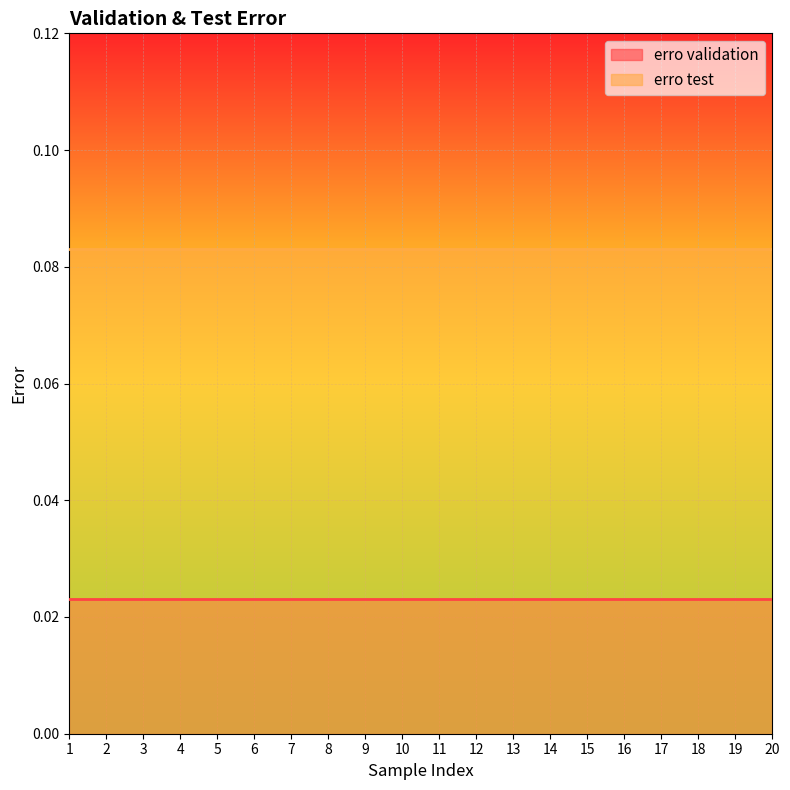

True or false: erro test and erro validation intersect in this chart.

False